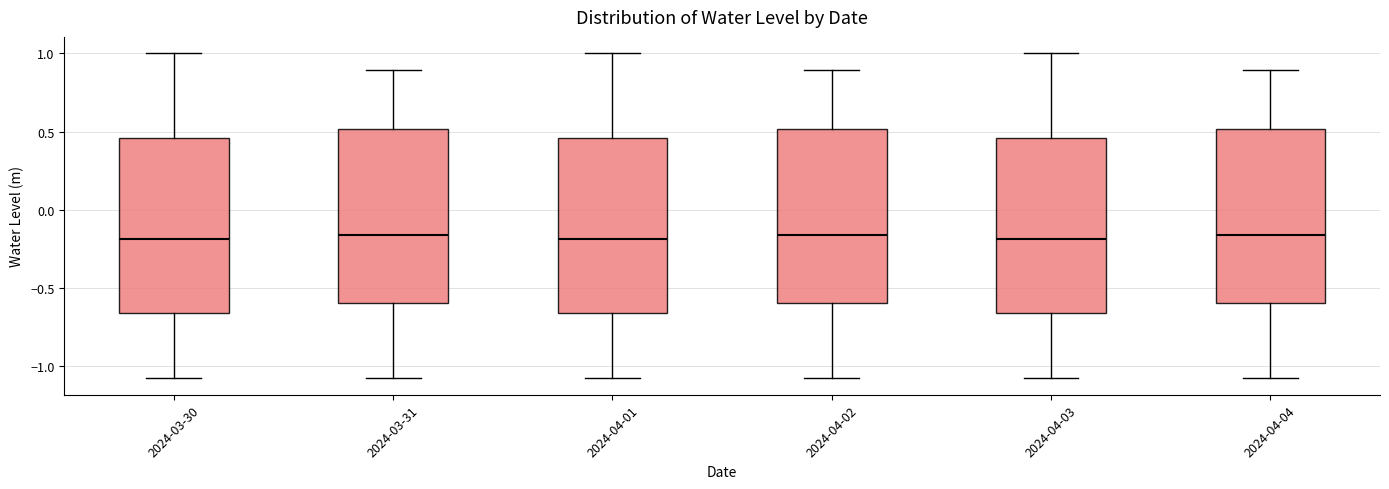

Reading left to right, transcribe this box plot: for each box, give where its median line is, the range the box spans, and where its two whiskers end, as read against the y-axis. The values are not printed on the chart, so give them approximately, as read against the axis.

2024-03-30: median -0.20, box -0.65 to 0.45, whiskers -1.05 to 1.00
2024-03-31: median -0.15, box -0.60 to 0.50, whiskers -1.10 to 0.90
2024-04-01: median -0.20, box -0.65 to 0.45, whiskers -1.05 to 1.00
2024-04-02: median -0.15, box -0.60 to 0.50, whiskers -1.10 to 0.90
2024-04-03: median -0.20, box -0.65 to 0.45, whiskers -1.05 to 1.00
2024-04-04: median -0.15, box -0.60 to 0.50, whiskers -1.10 to 0.90